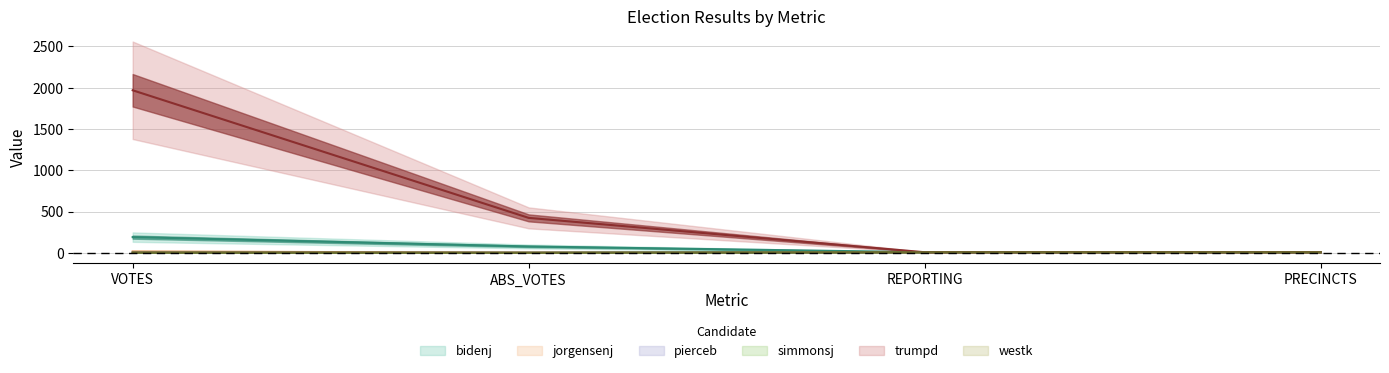

True or false: simmonsj and bidenj cross at least once.

False